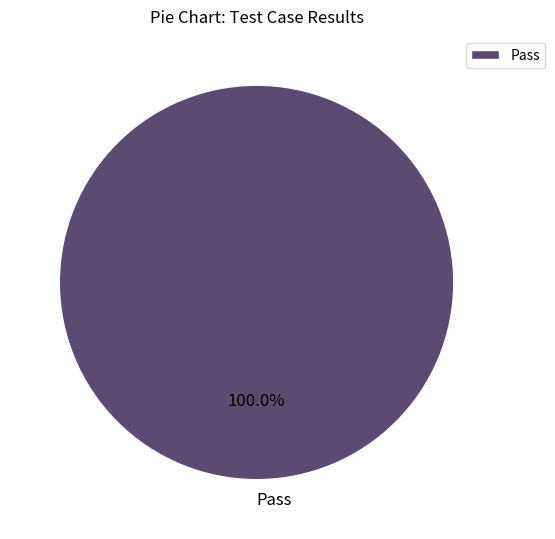

Rank the categories by value from lowest to highest.

Pass